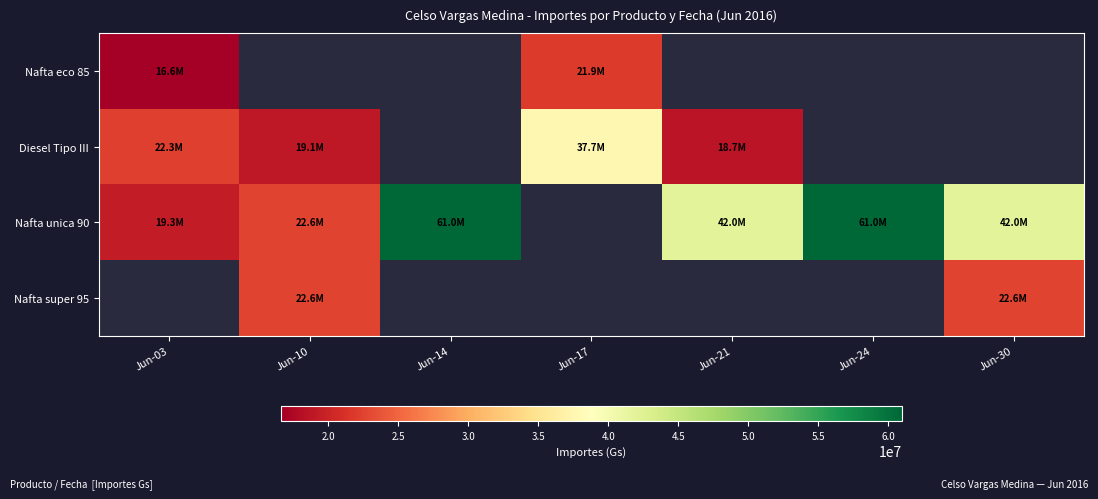

At which label does Nafta super 95 reach its minimum?

Jun-03